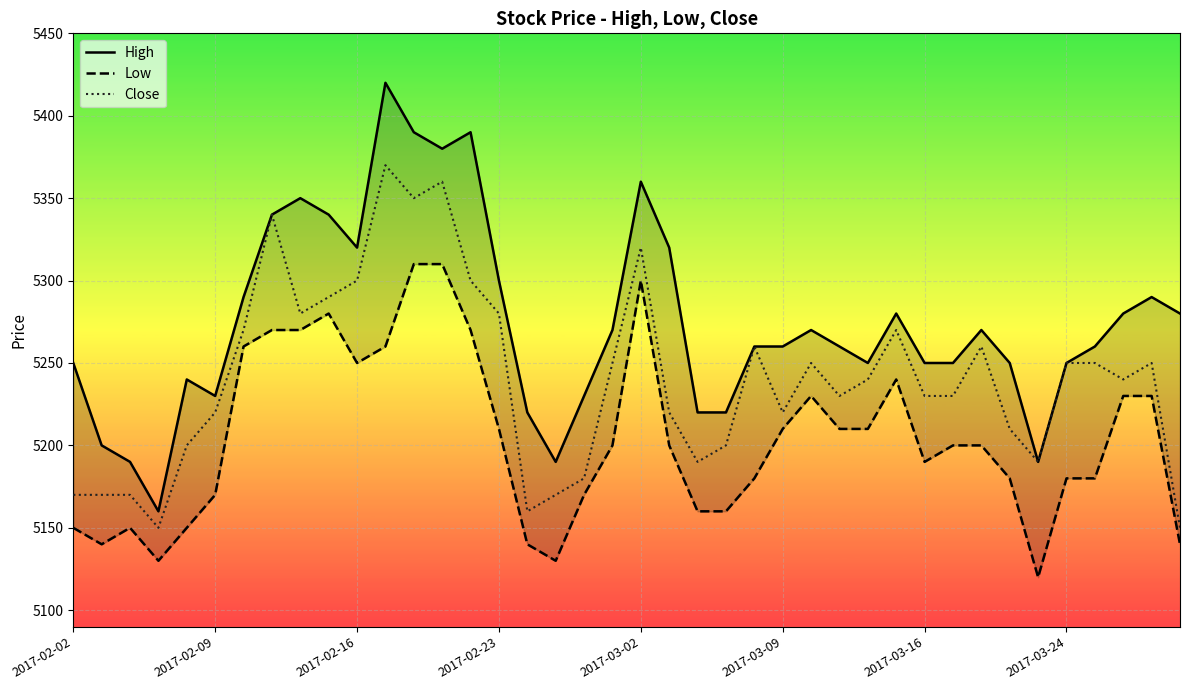

Which series has the largest total across all categories?

High